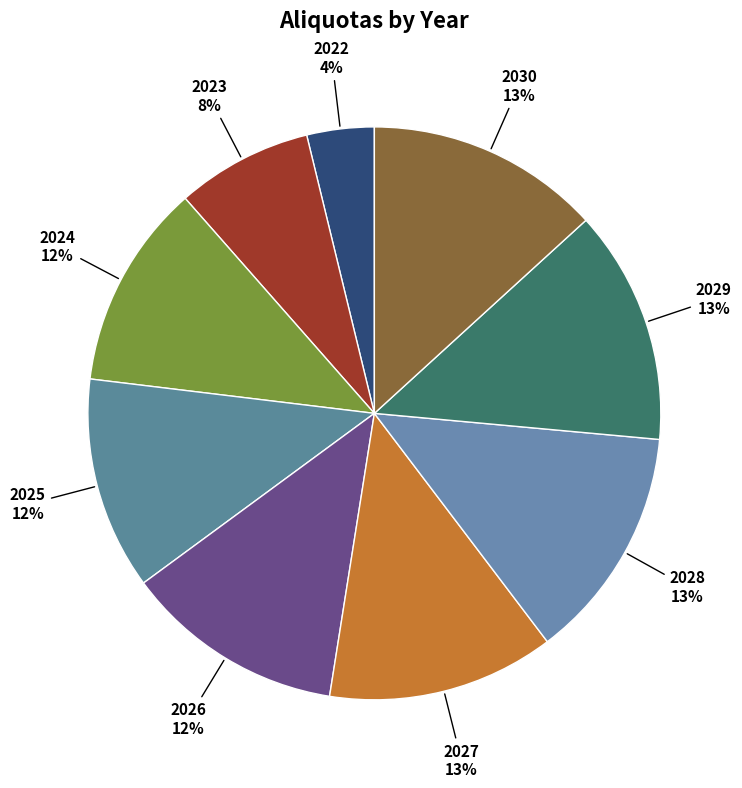

True or false: 2028 accounts for 13% of the total.

True